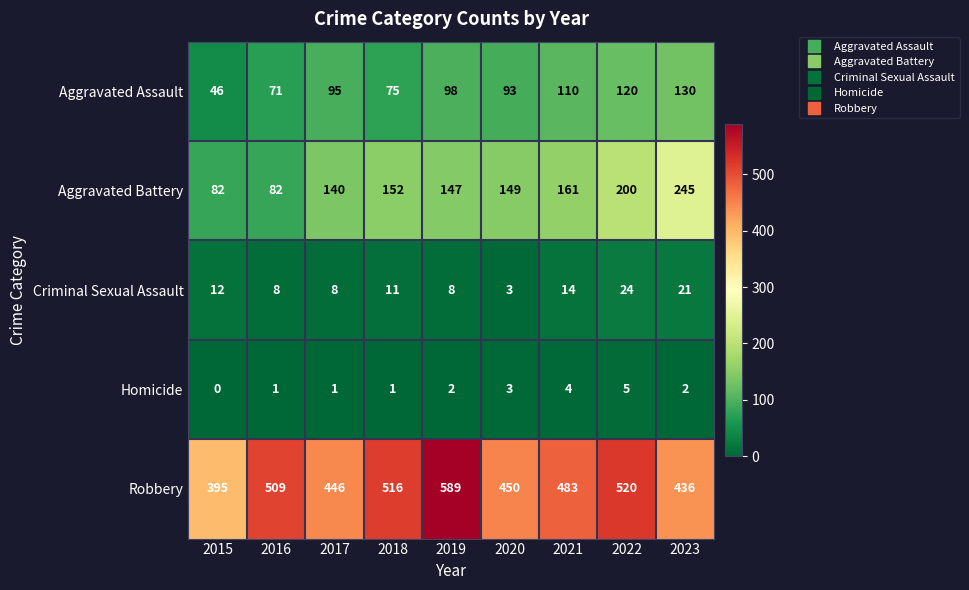

Is it true that Robbery equals 602 at 2020?

False